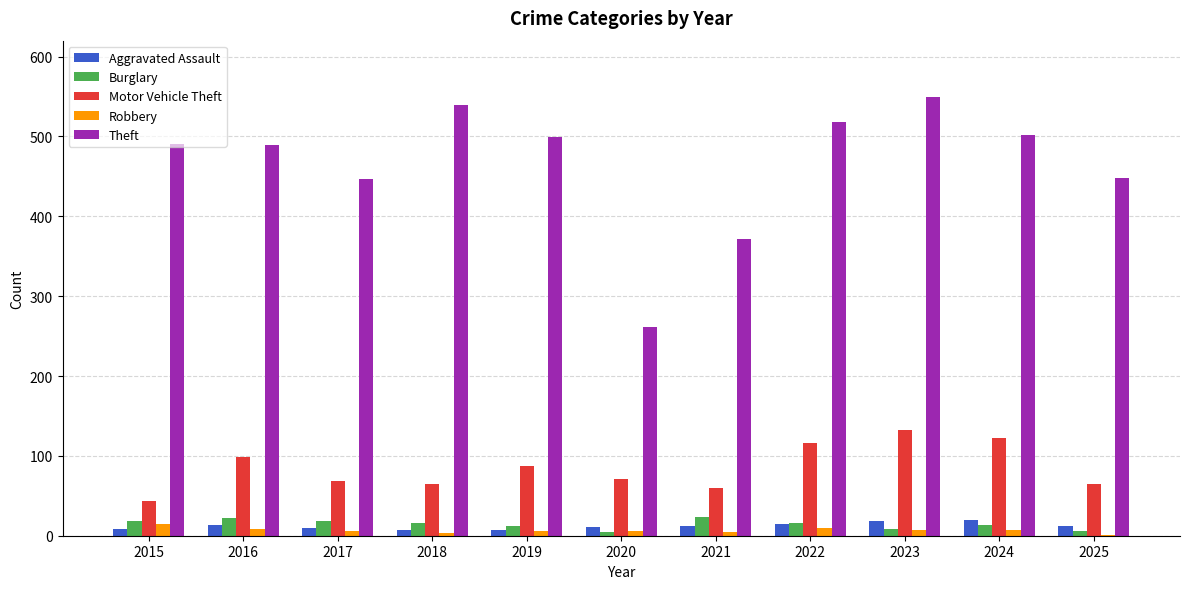

The value of Motor Vehicle Theft at 2024 is 122. True or false?

True